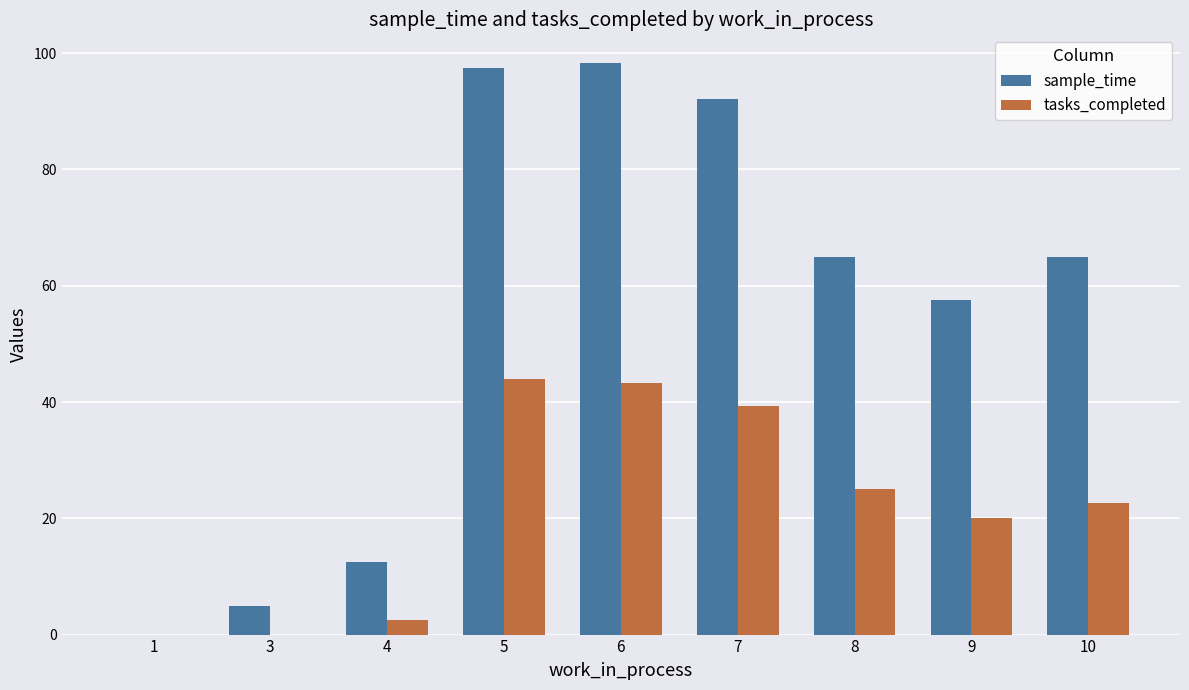

Which series changed the most between 7 and 10?

sample_time